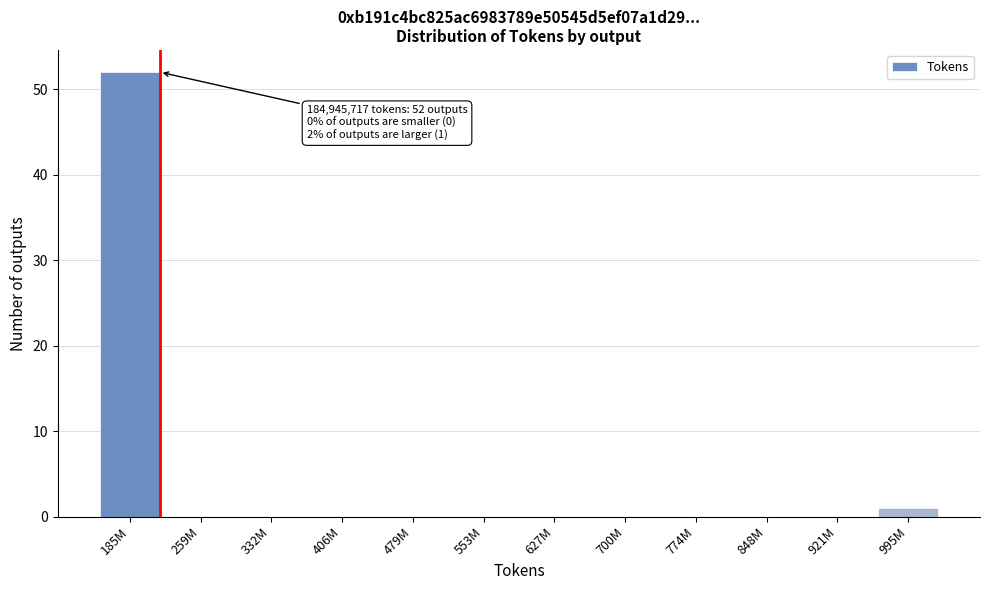

Reading right to left, transcribe all the data shown in this chart.

995M=1	921M=0	848M=0	774M=0	700M=0	627M=0	553M=0	479M=0	406M=0	332M=0	259M=0	185M=52